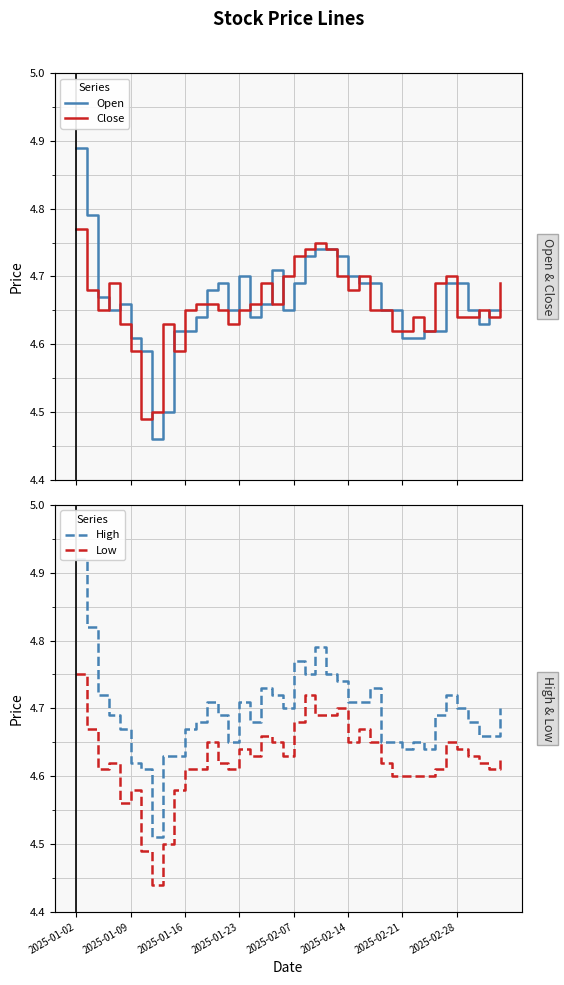

Is the value of Close at 36 greater than the value of Low at 36?

Yes